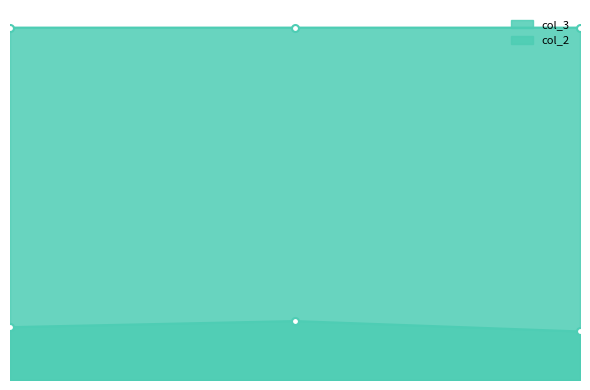

Count the number of categories in the chart.

3